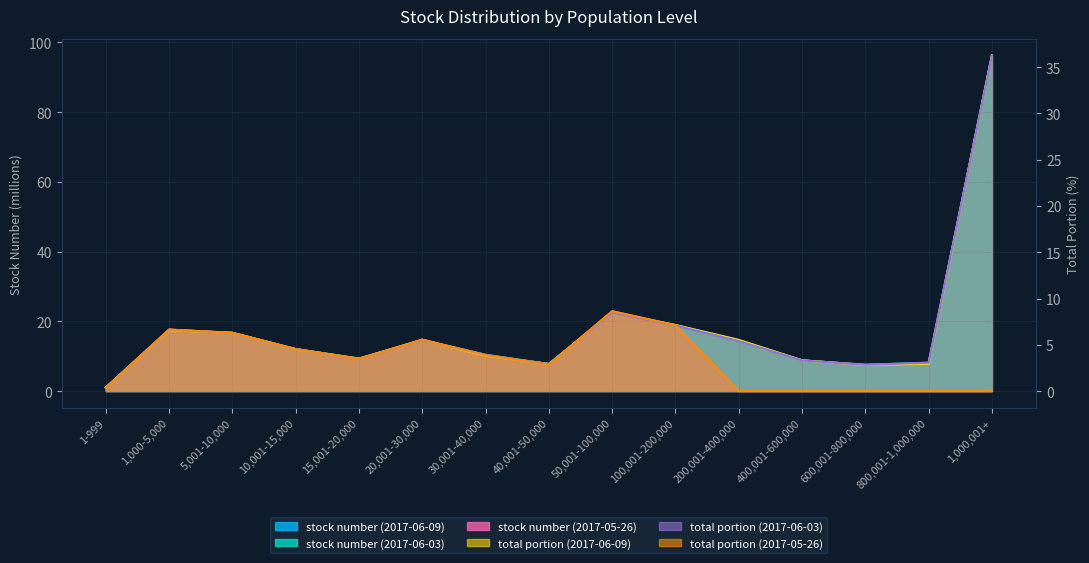

At which label is stock number (2017-06-09) closest to 48?

50,001-100,000